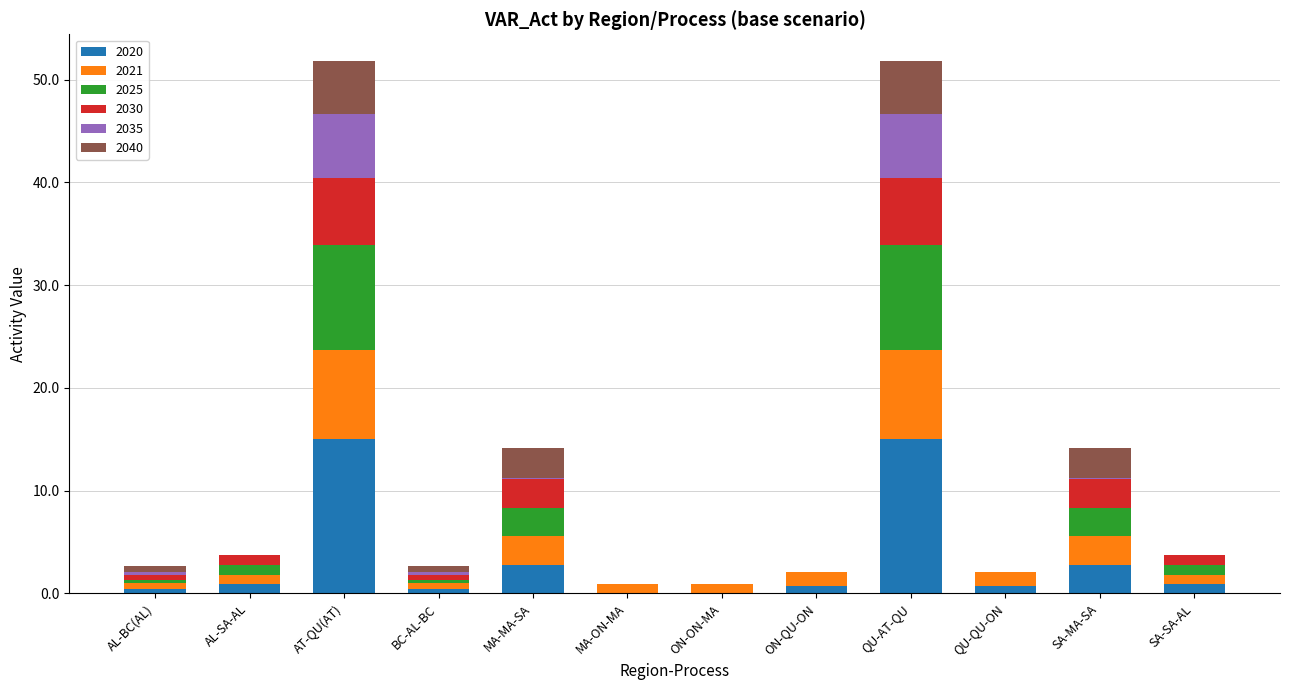

What is the highest value of the 2020 series?

15.0